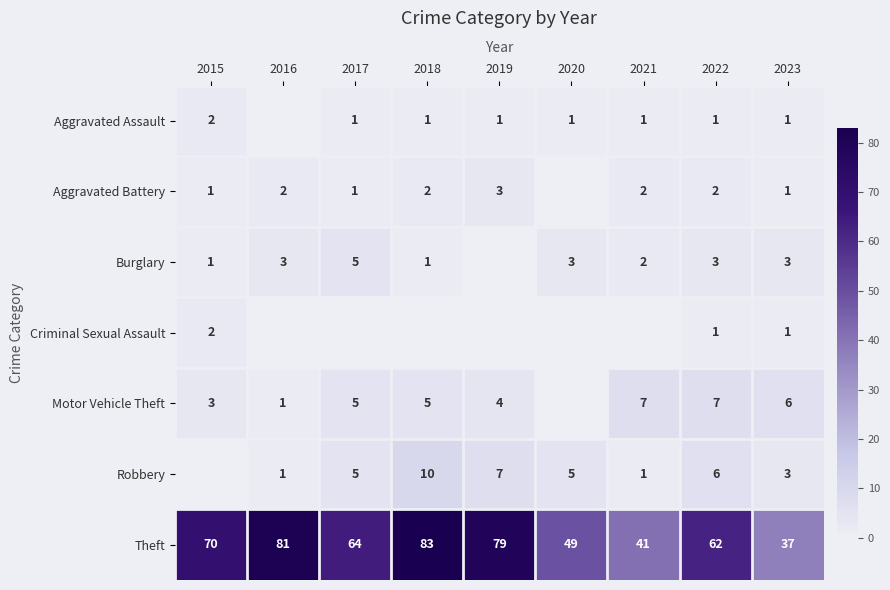

How many categories are shown in the chart?

9